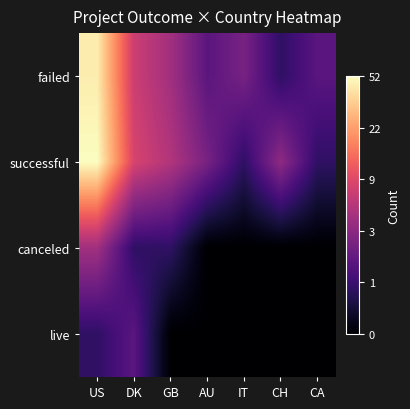

What is the spread (max minus min) of values at GB?

1.9